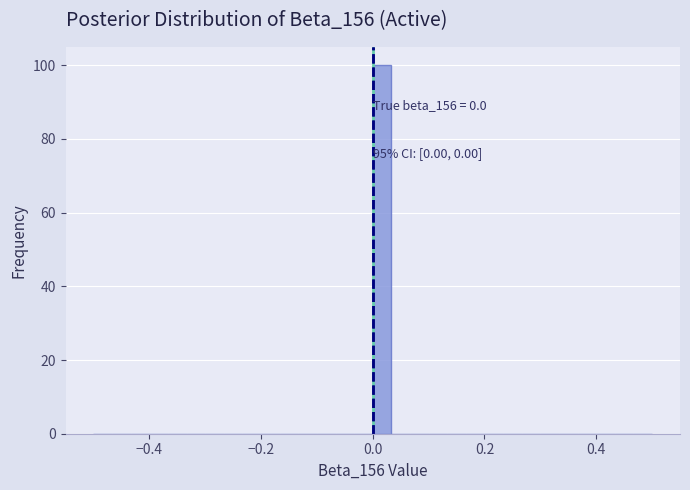

Around what value on the x-axis is the tallest bar? Give the approximate position of its centre, as read against the axis.

0.02